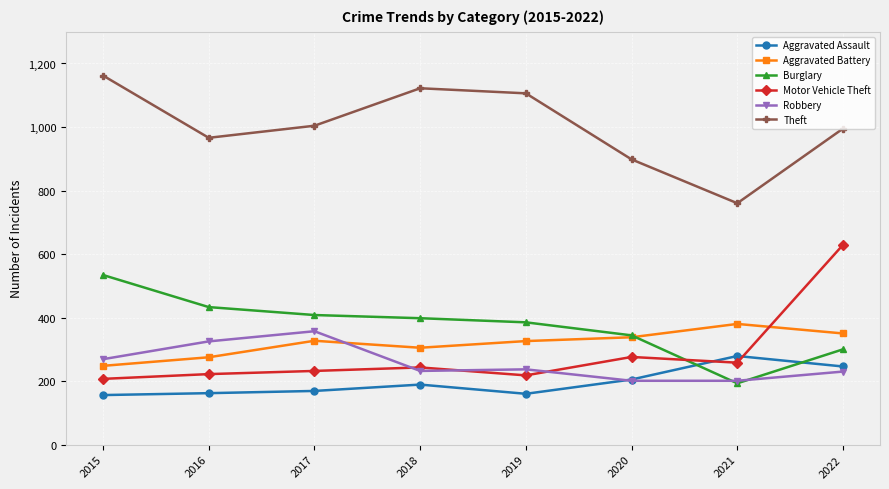

Rank the series by their maximum value, from lowest to highest.

Aggravated Assault, Robbery, Aggravated Battery, Burglary, Motor Vehicle Theft, Theft